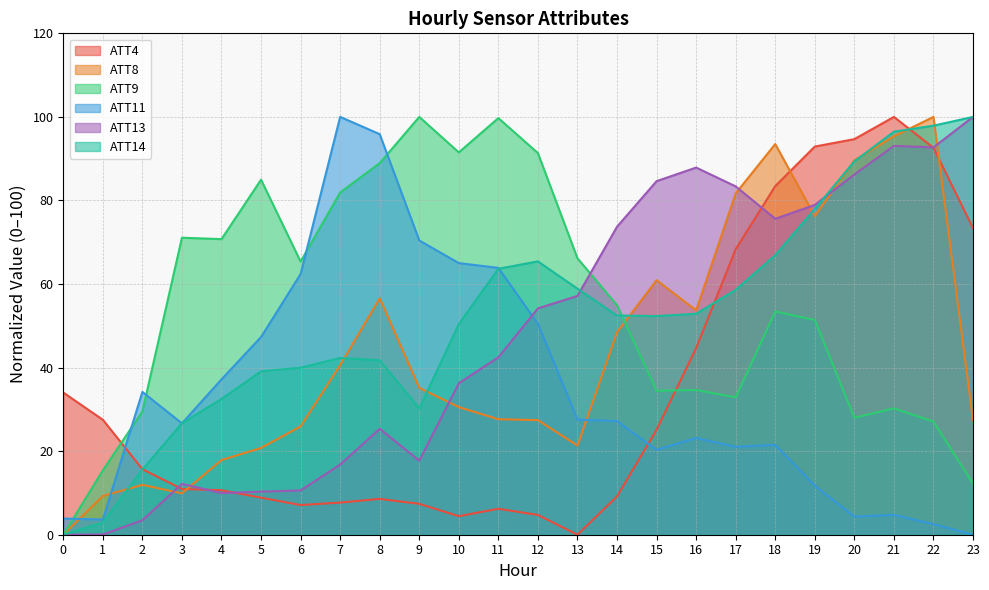

How many lines are shown in the chart?

6